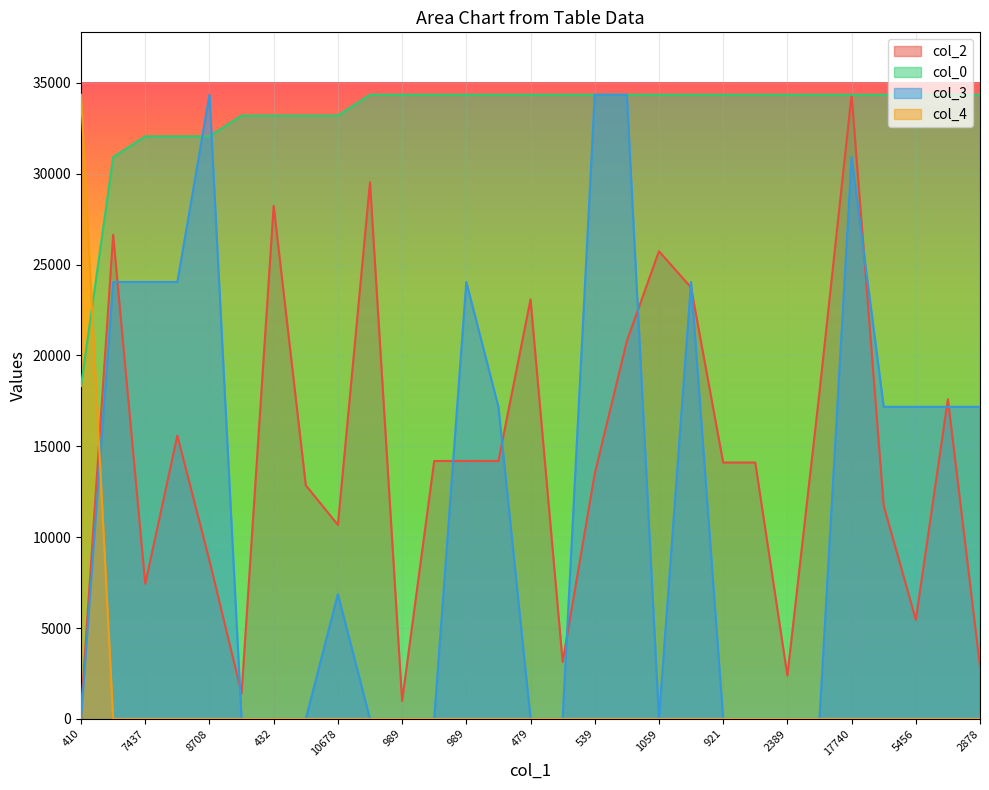

True or false: col_3 and col_2 intersect in this chart.

True